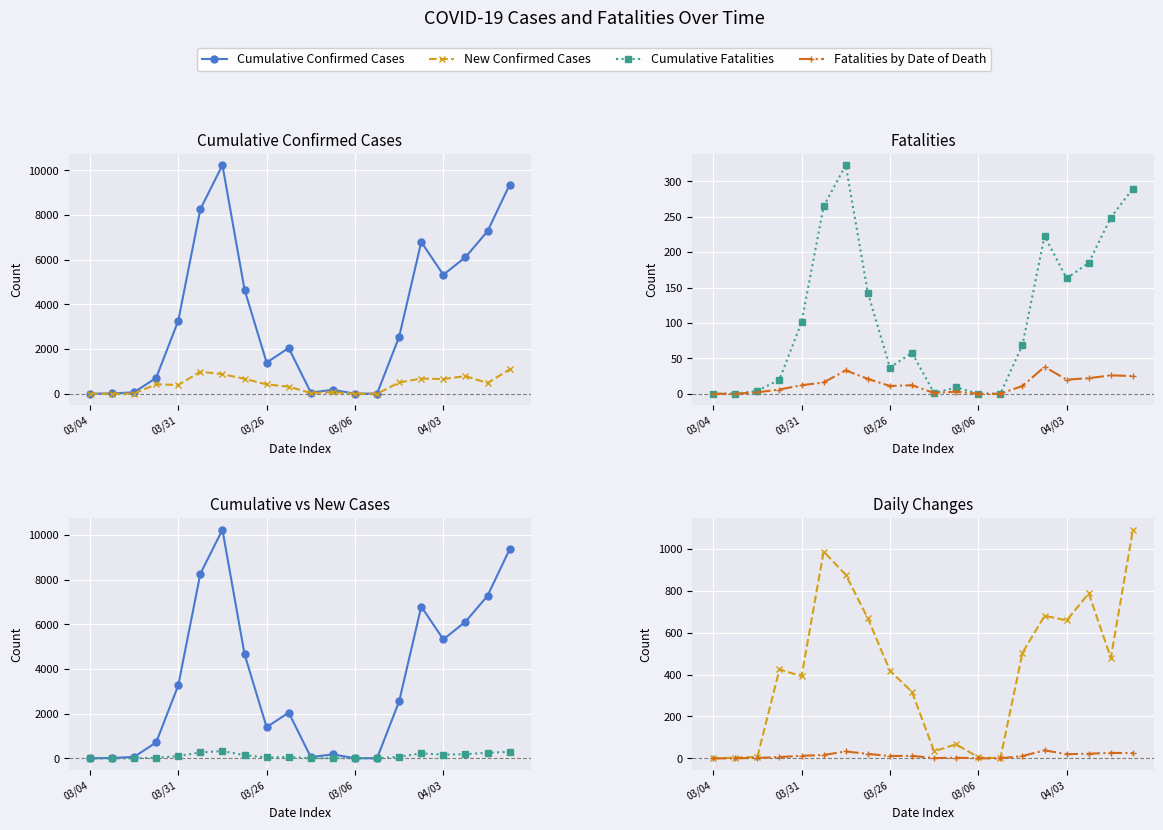

True or false: Cumulative Fatalities and New Confirmed Cases intersect in this chart.

False